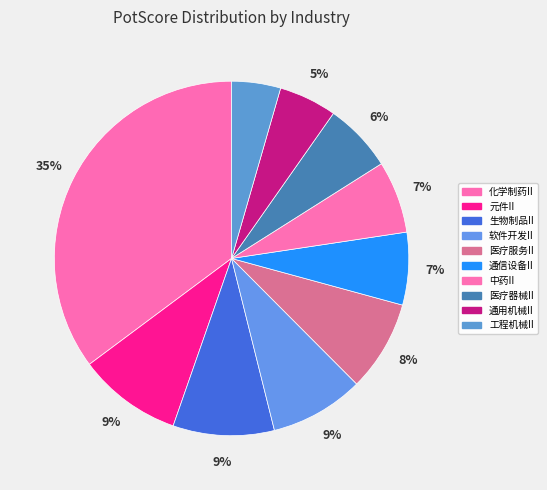

To the nearest percent, what portion does 生物制品II represent?

9%